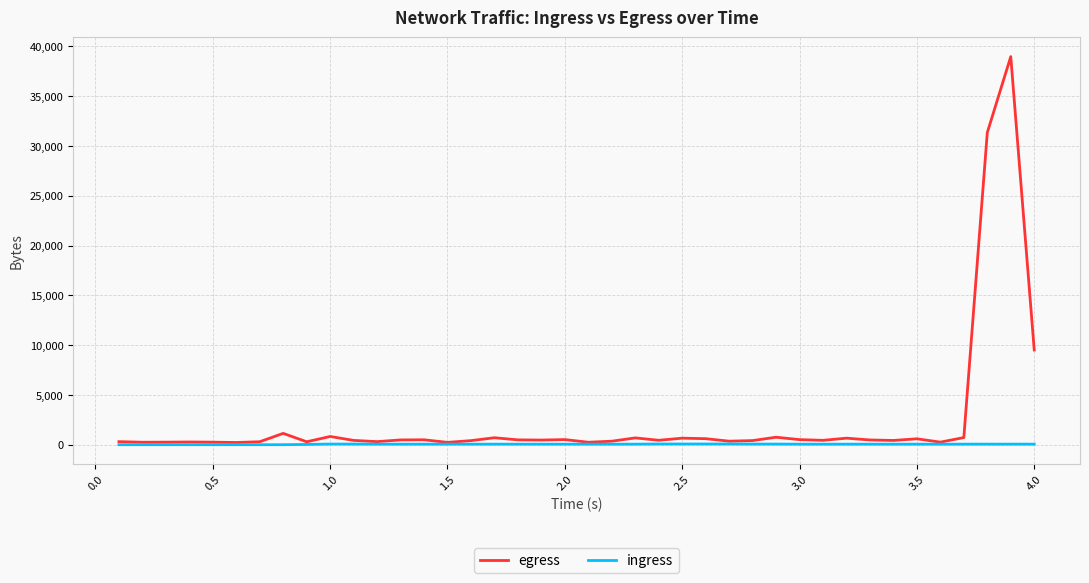

Rank the series by their average value, from lowest to highest.

ingress, egress